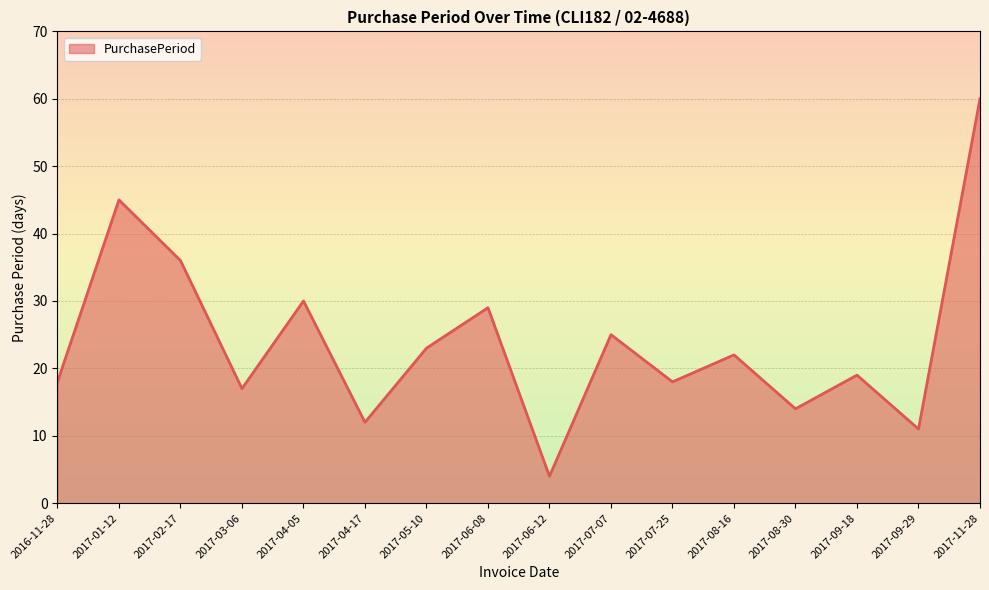

How many distinct data groups are displayed?

1